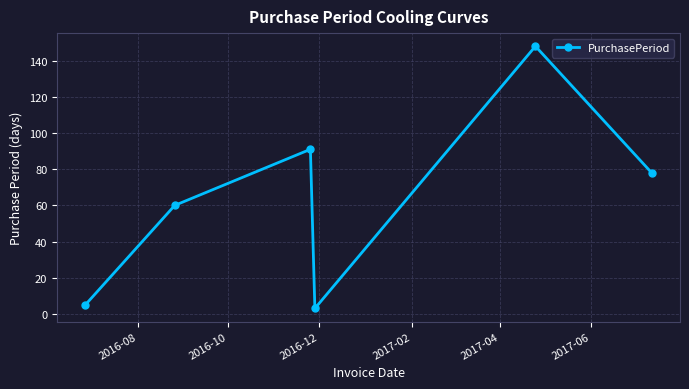

Does the chart have visible grid lines?

Yes